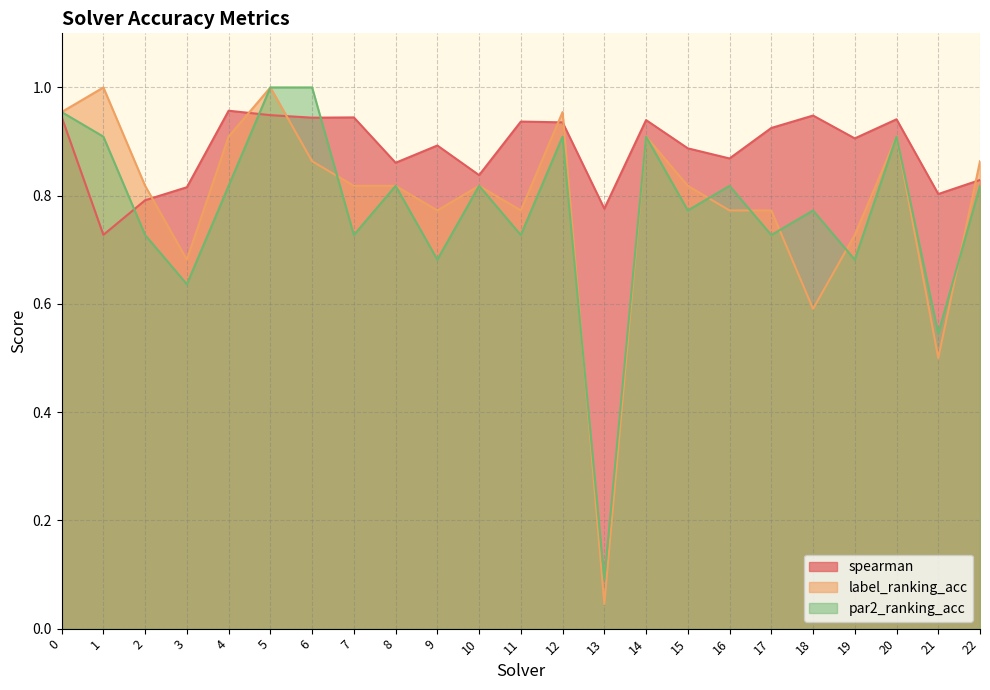

Which series has the largest range (max minus min)?

label_ranking_acc